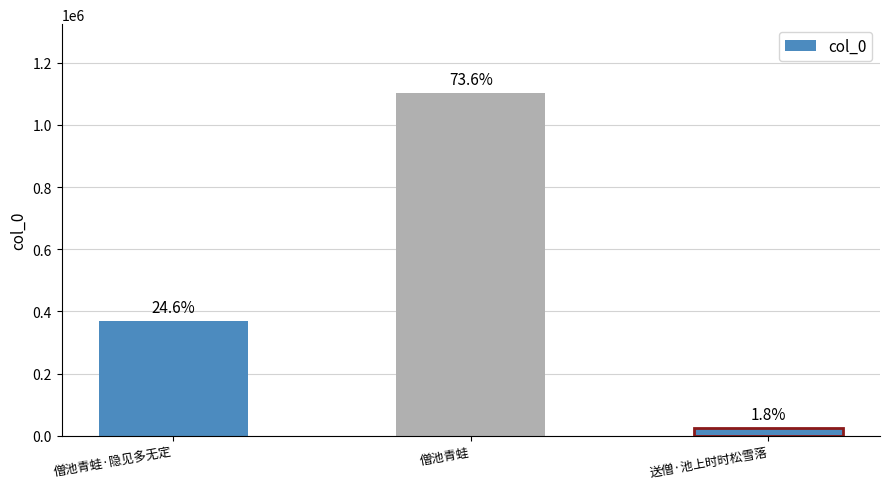

Rank the categories by value from highest to lowest.

僧池青蛙, 僧池青蛙·隐见多无定, 送僧·池上时时松雪落